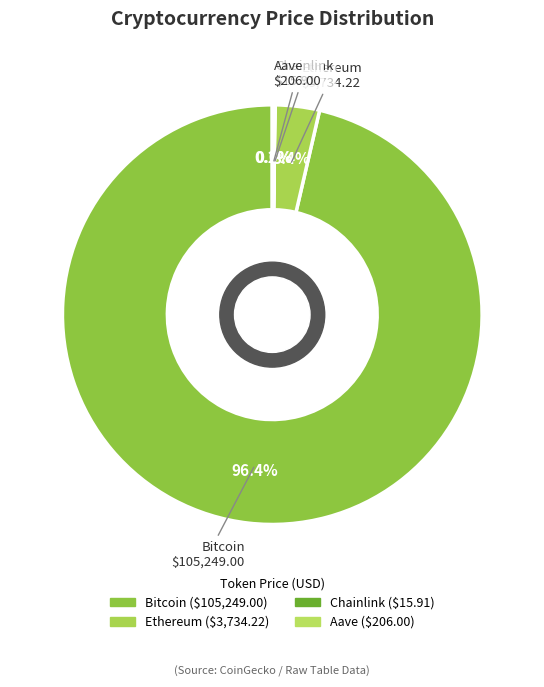

Which slice is the largest?

Bitcoin